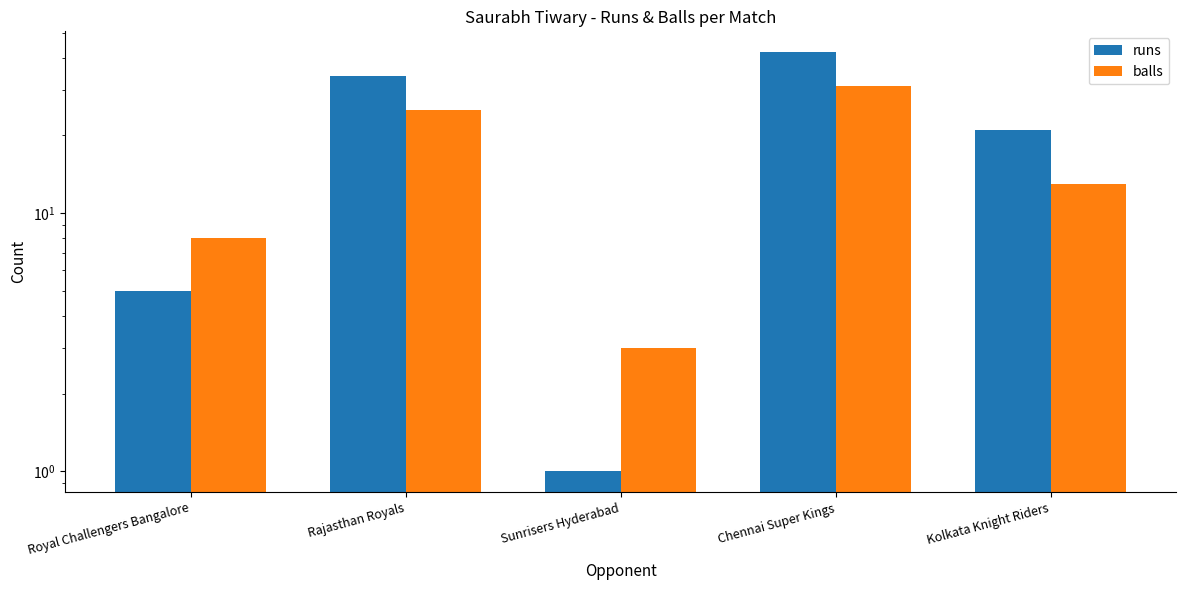

What is the difference between the runs values at Sunrisers Hyderabad and Chennai Super Kings?

41